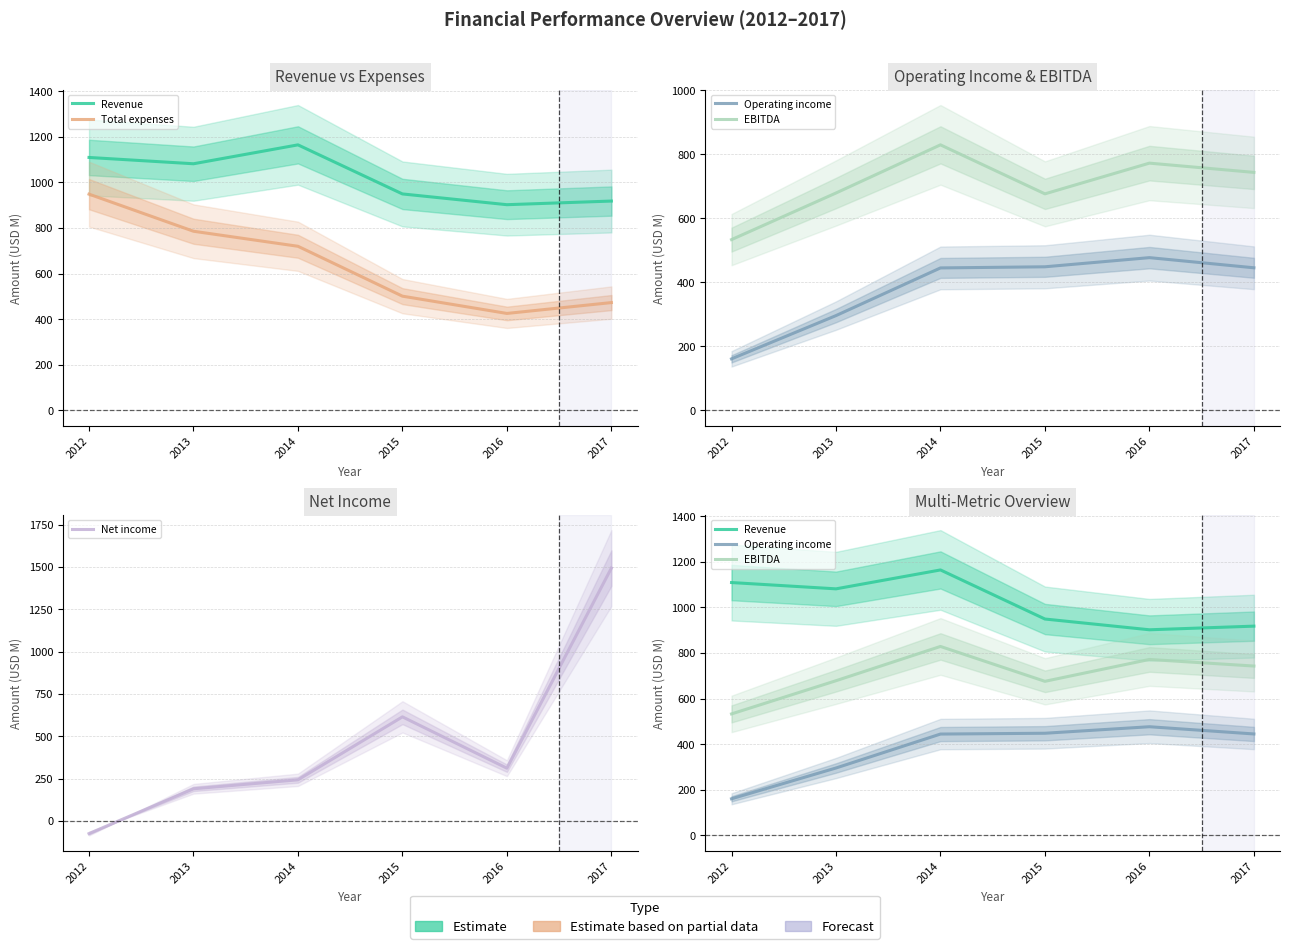

What is the minimum value for Operating income?

161.0